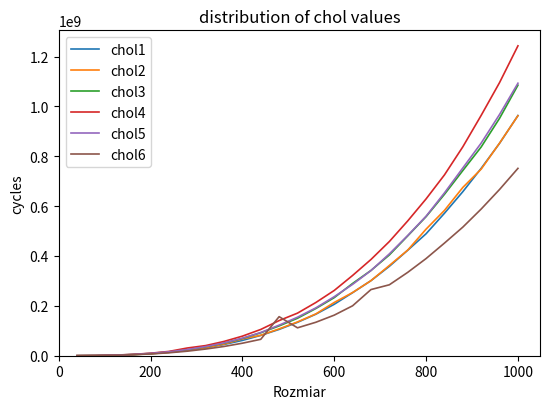

At how many categories does at least one series exceed 380402105?

9